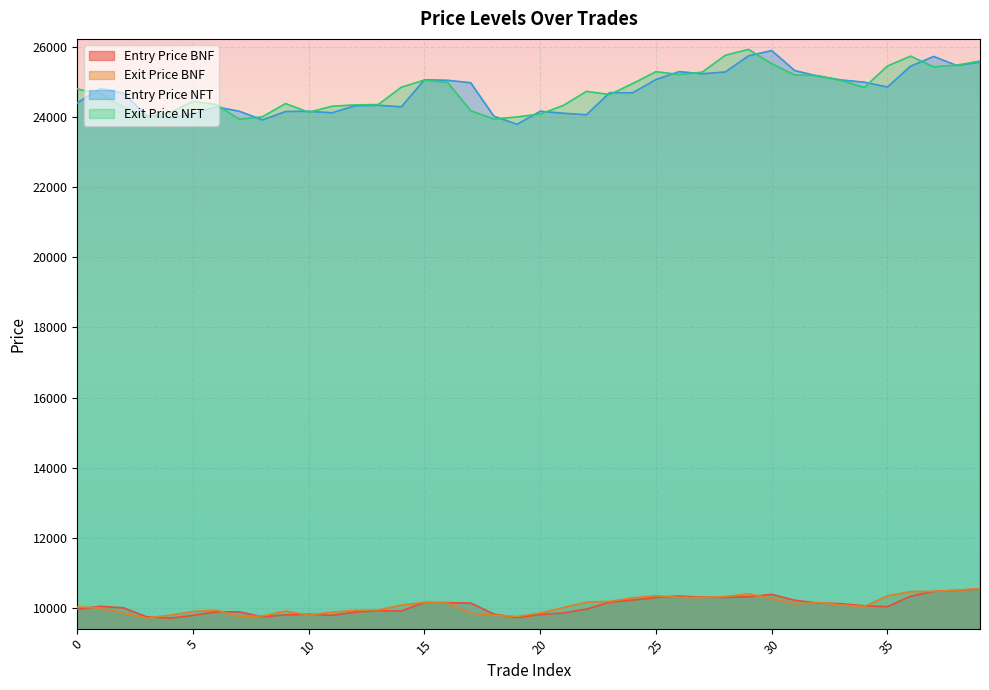

How many lines are shown in the chart?

4